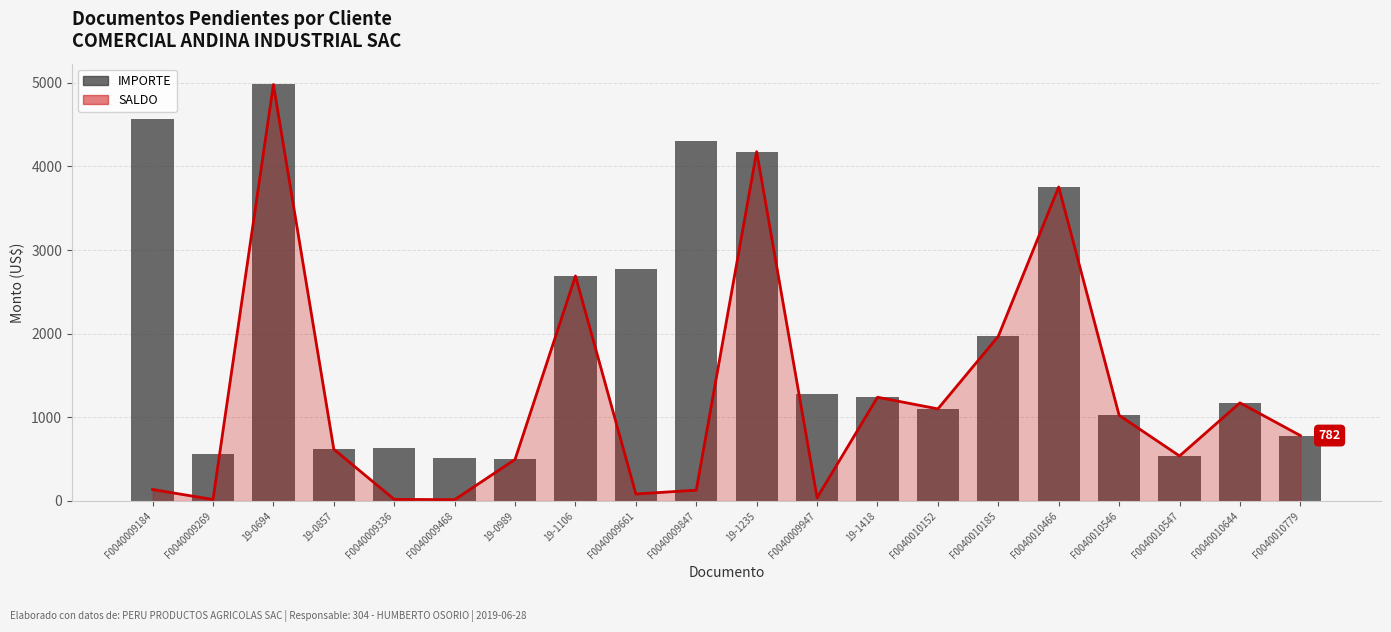

Are the bars horizontal?

No